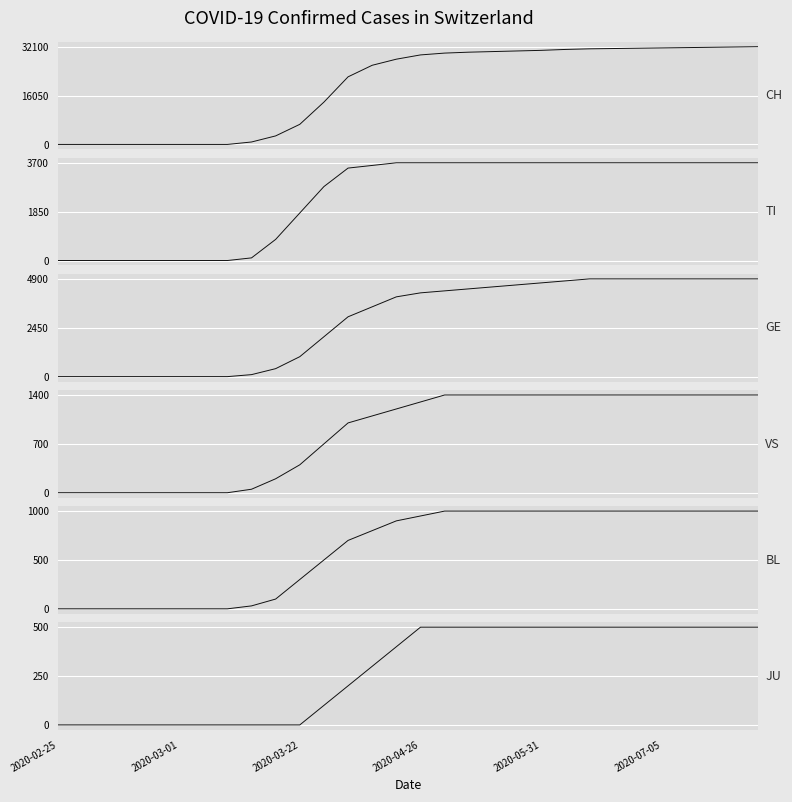

Which series has the widest spread of values?

CH